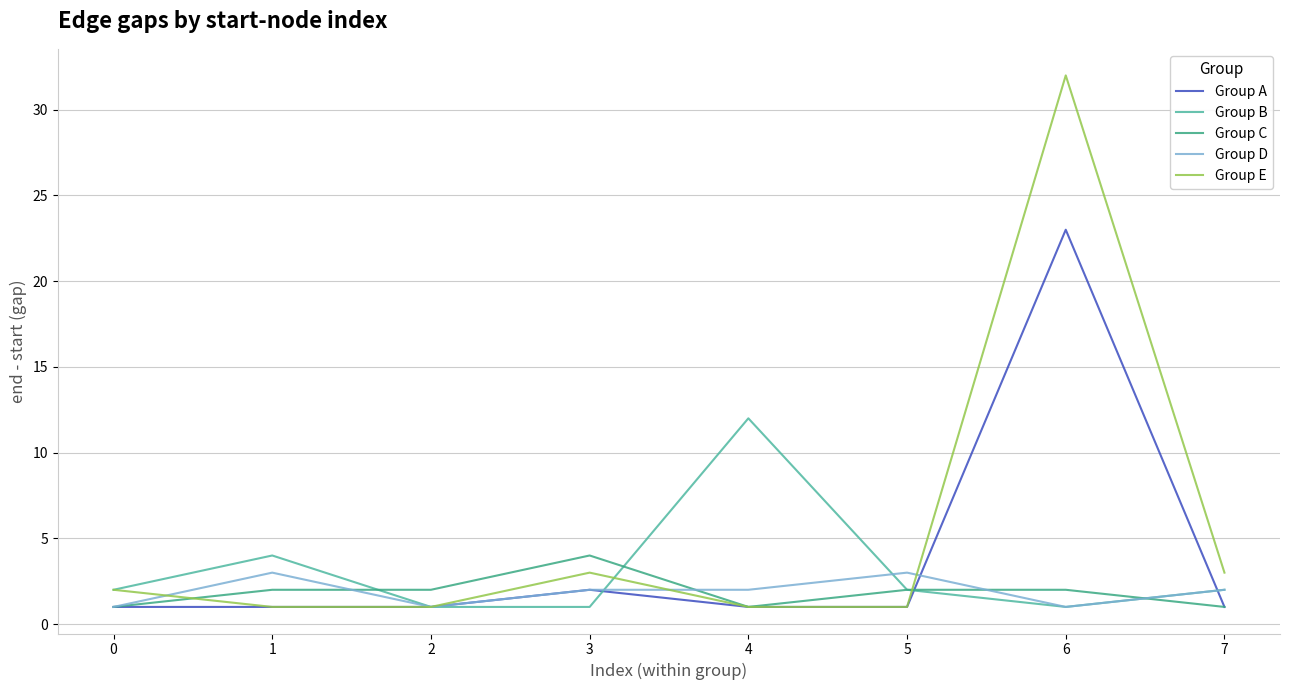

How many lines are shown in the chart?

5